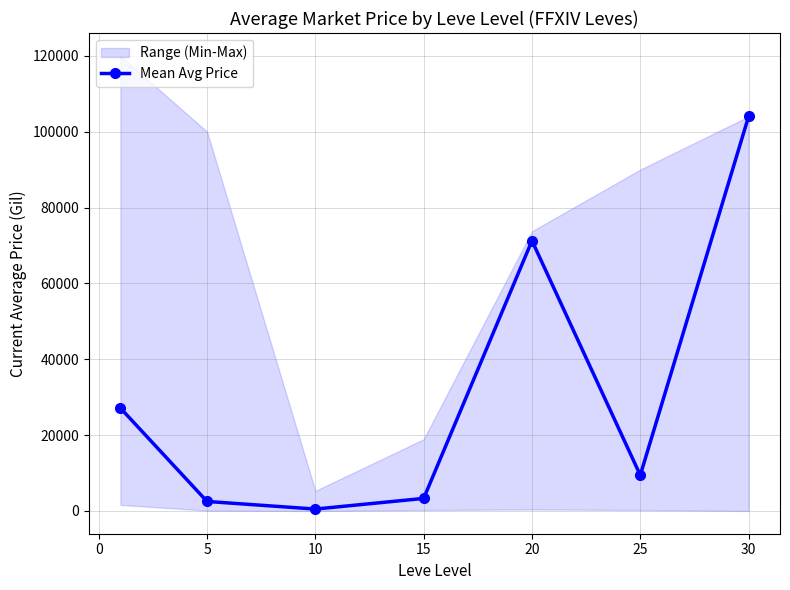

In Mean Avg Price, how many points are higher than both neighbors (excluding endpoints)?

1